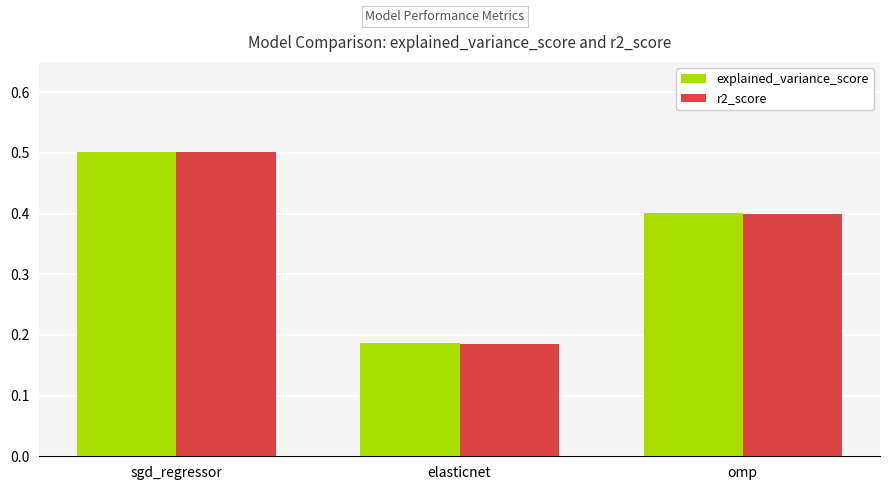

What position from the left is elasticnet?

2